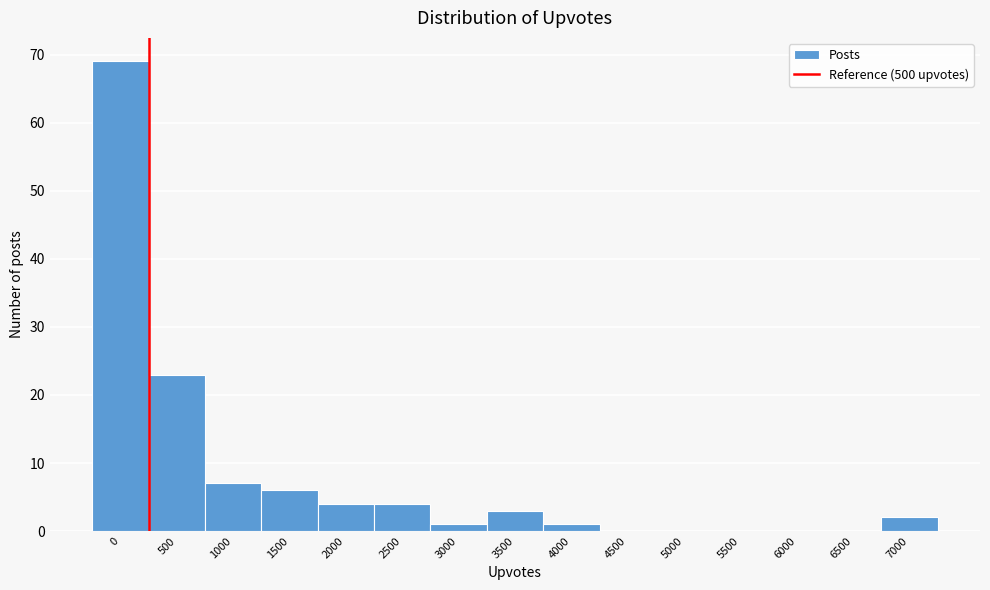

Reading left to right, list all the values displayed in this chart.

0=69	500=23	1000=7	1500=6	2000=4	2500=4	3000=1	3500=3	4000=1	4500=0	5000=0	5500=0	6000=0	6500=0	7000=2